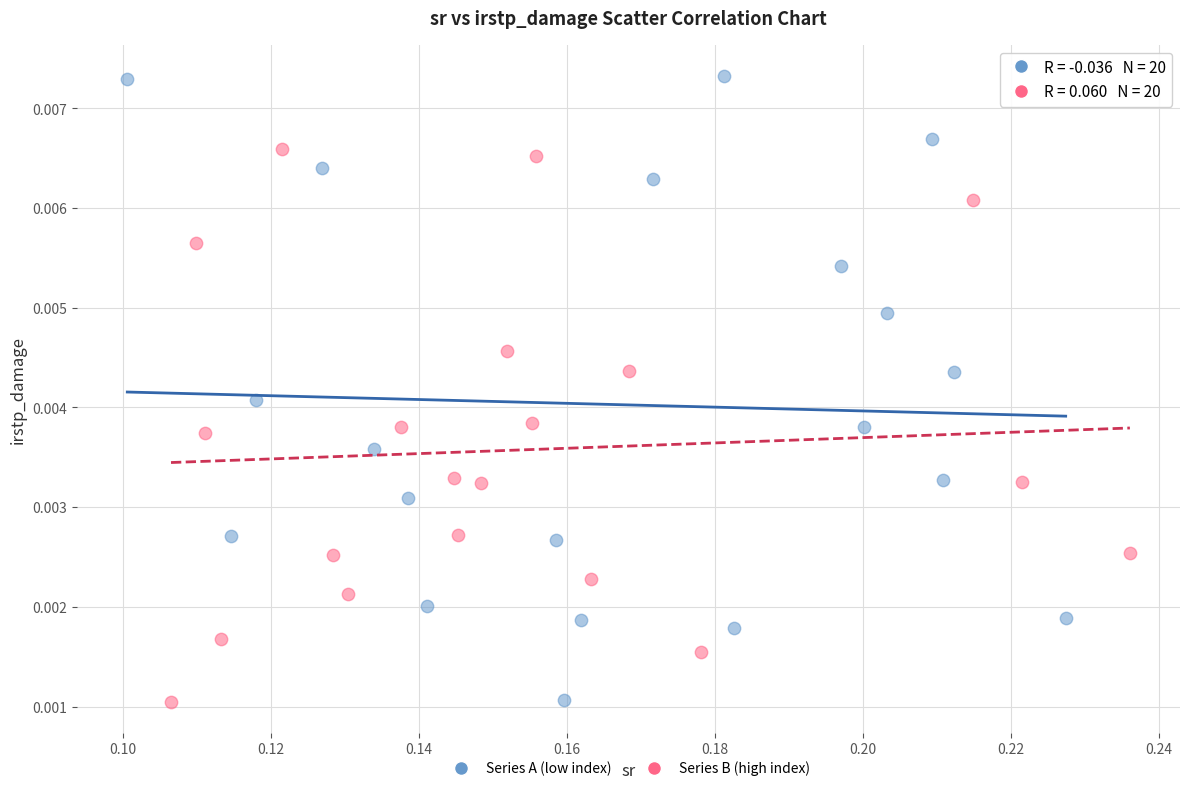

Which series reaches the maximum Y coordinate?

Series A (low index)